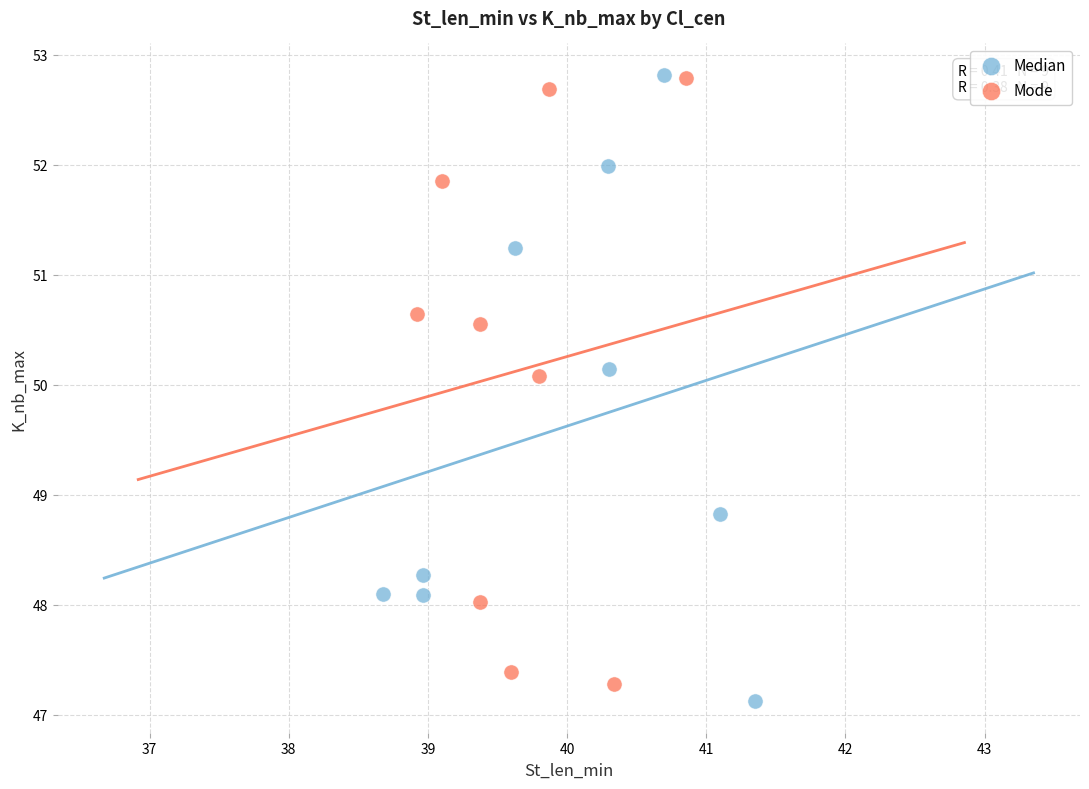

What are all the series names shown in the legend?

Median, Mode